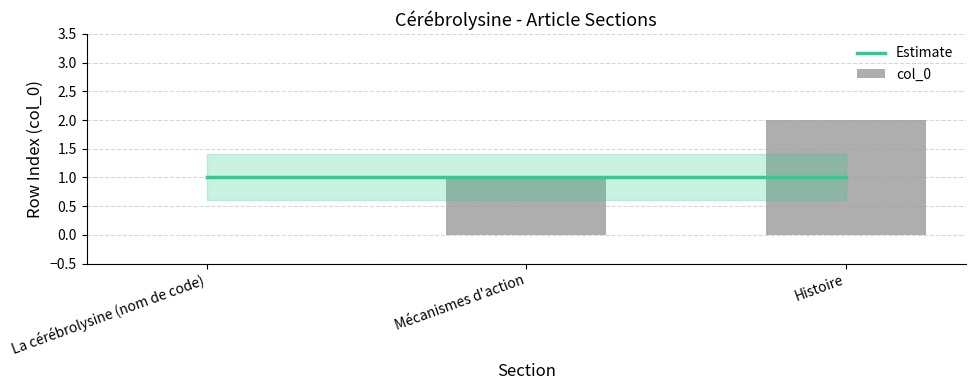

Is it true that the value at La cérébrolysine (nom de code) is 0?

True